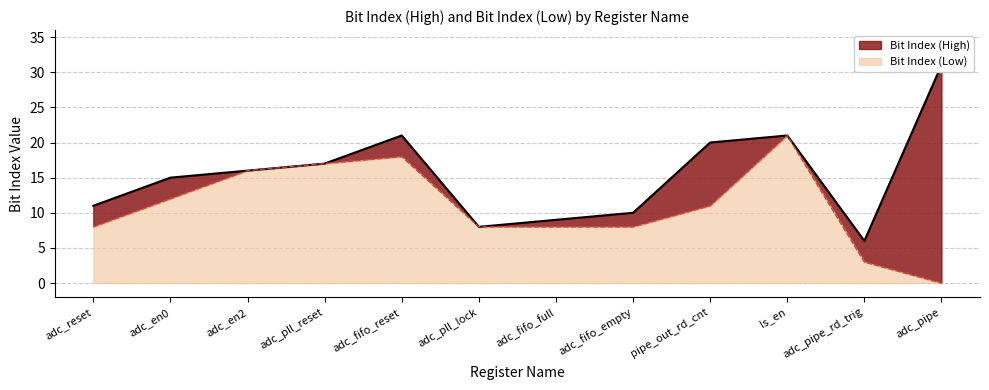

Which category has the highest value across all series?

adc_pipe